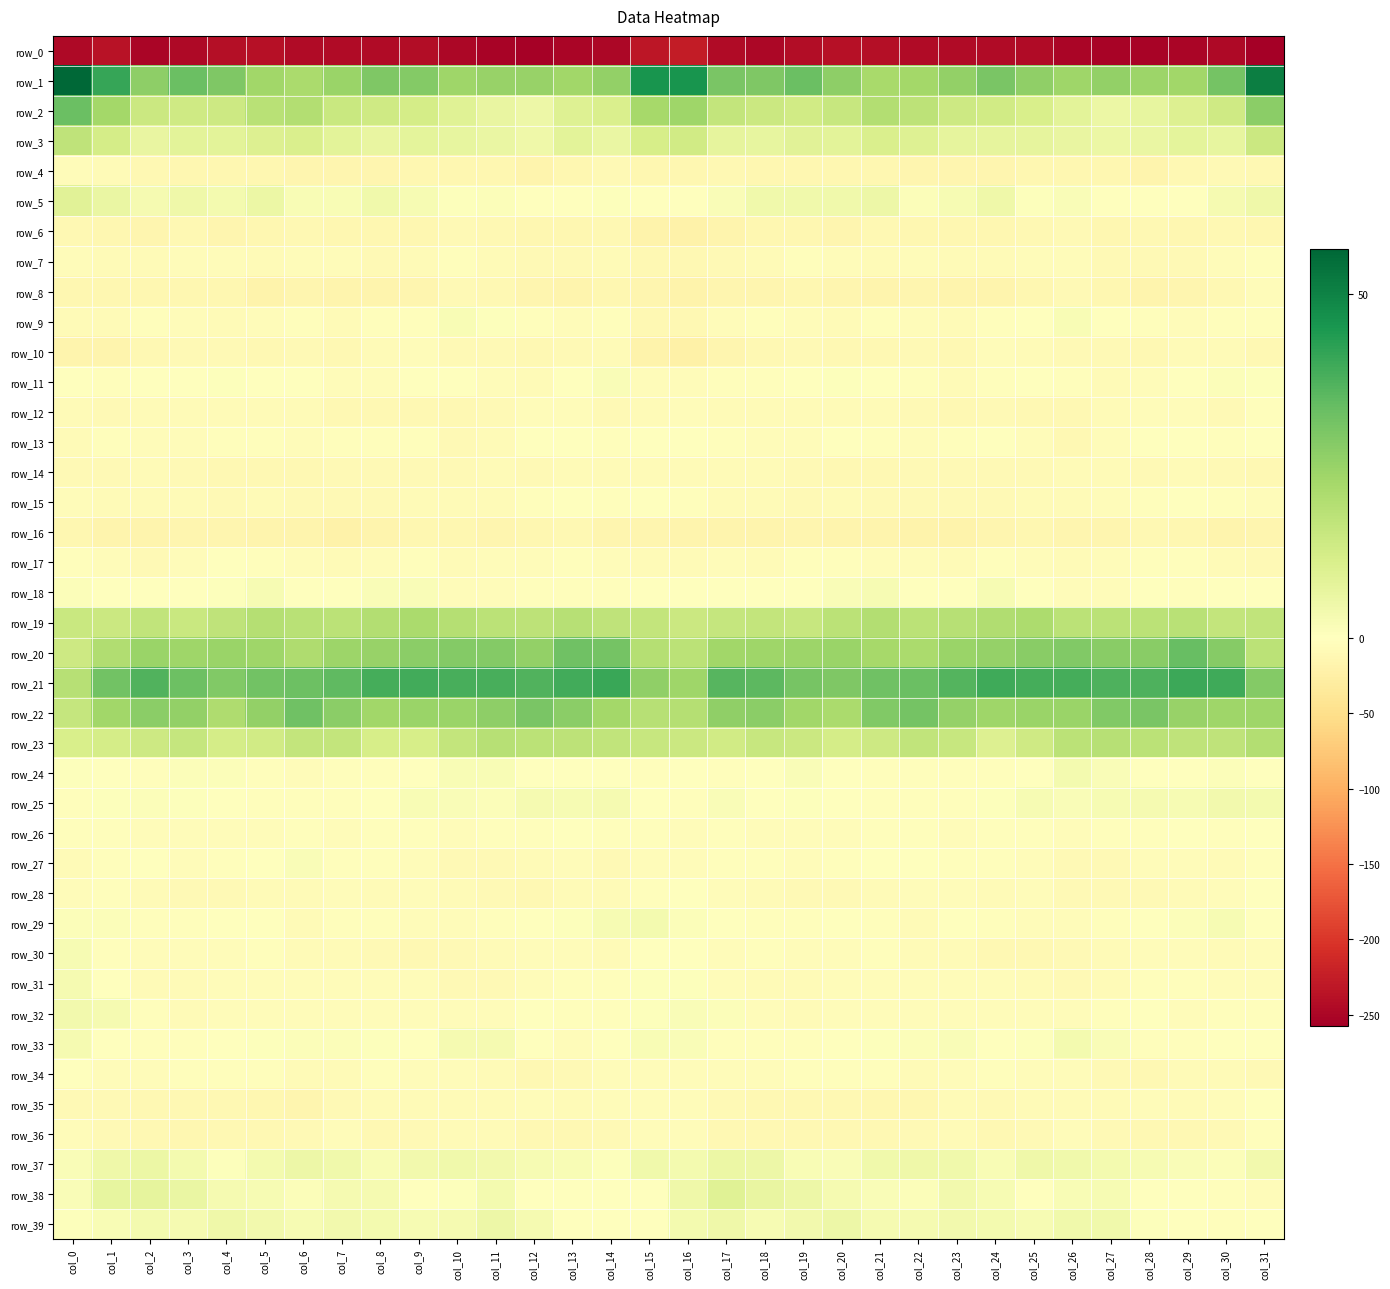

The value of row_0 at col_17 is -245.1. True or false?

True